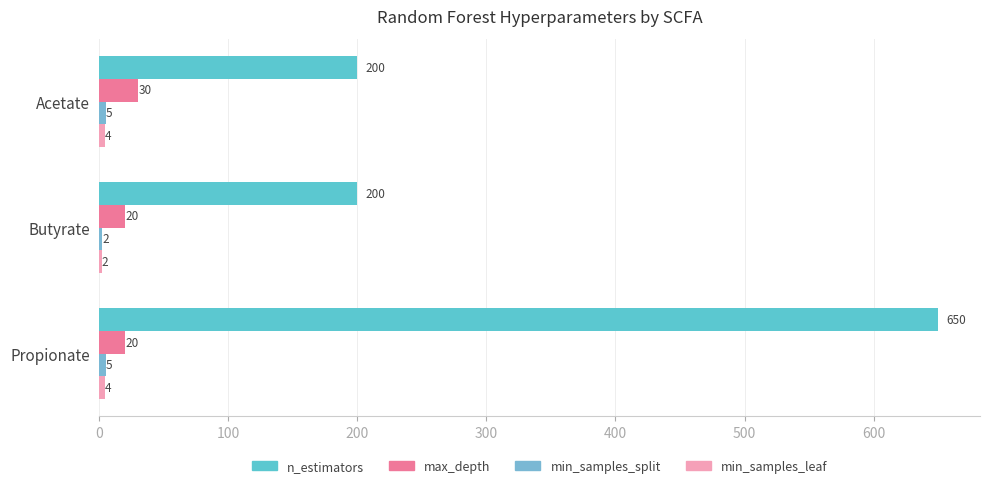

Count the number of categories in the chart.

3